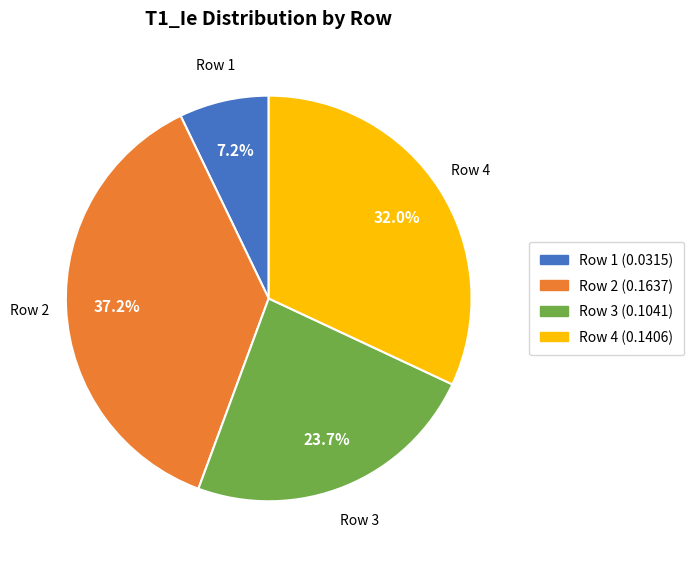

How many slices are in this pie chart?

4